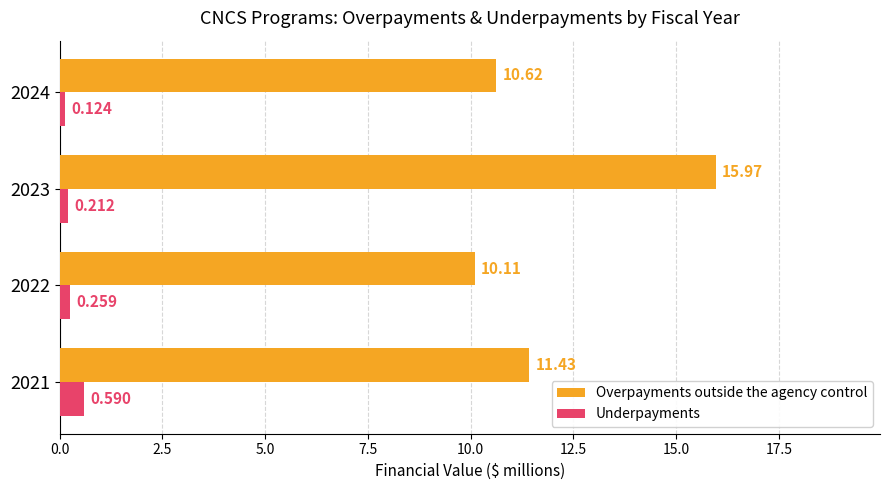

Is the value of Underpayments at 2022 greater than the value of Overpayments outside the agency control at 2023?

No